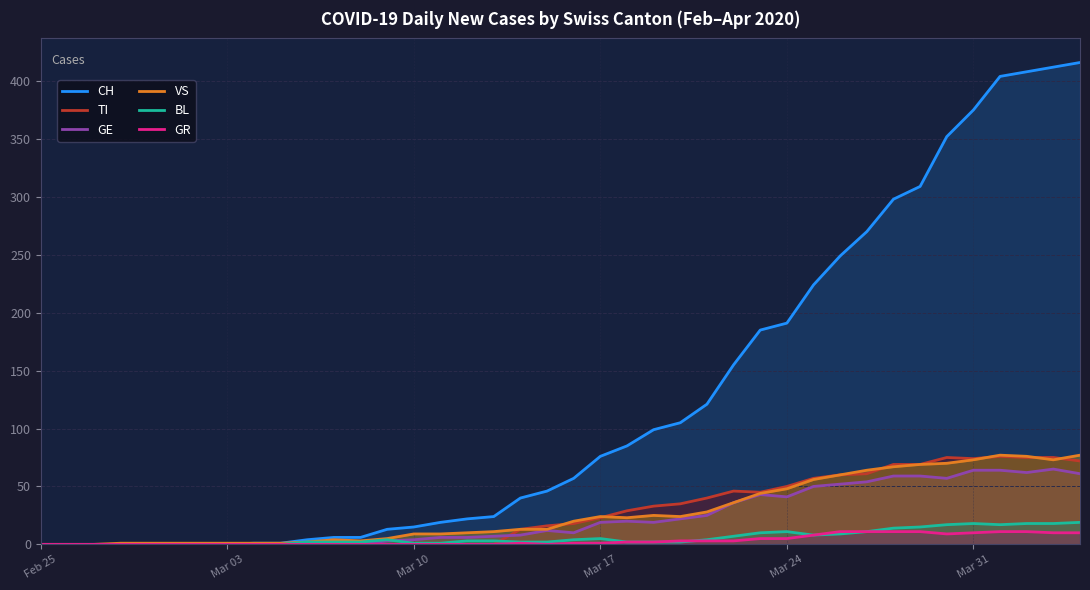

What are all the series names shown in the legend?

CH, TI, GE, VS, BL, GR